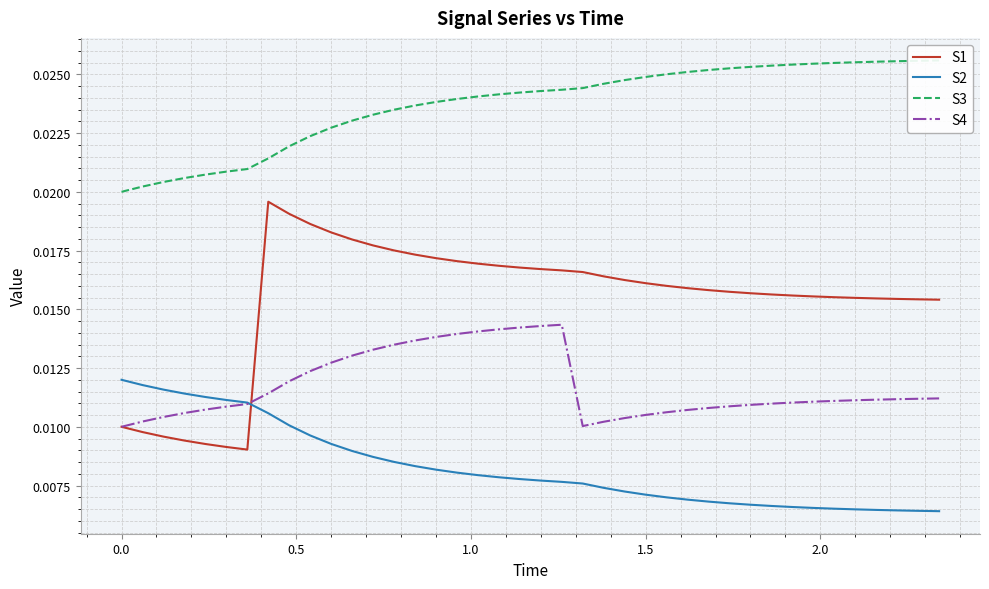

True or false: S1 and S2 intersect in this chart.

True